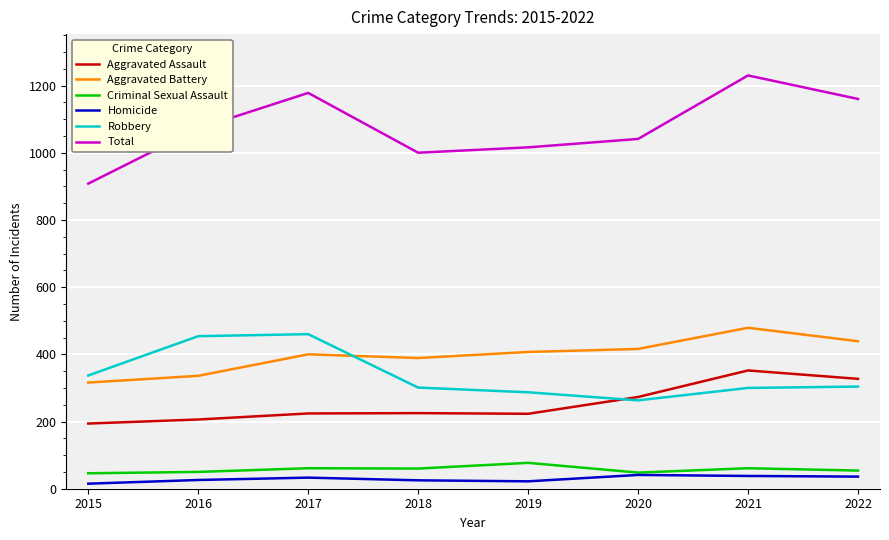

Between 2016 and 2022, which series saw the biggest shift?

Robbery